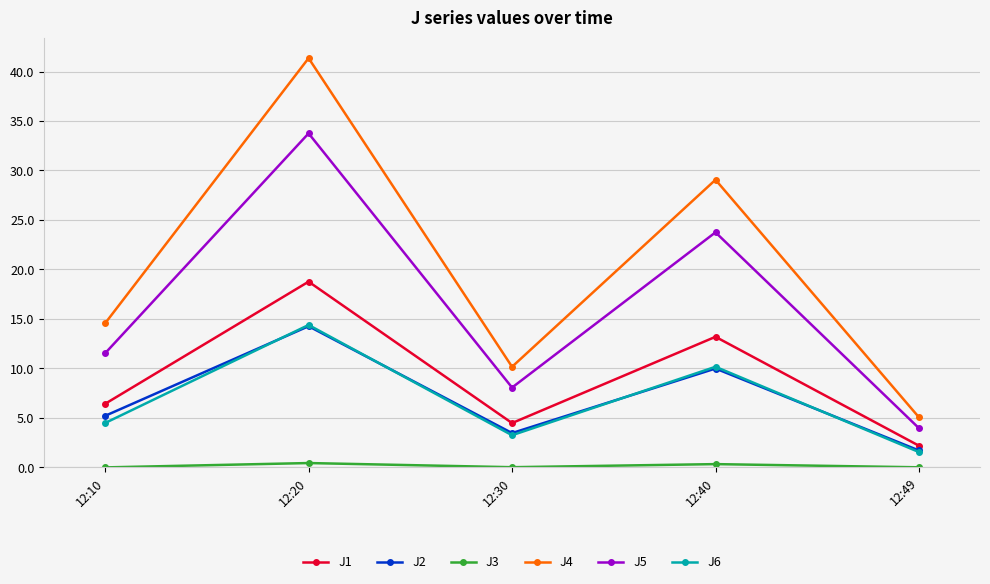

True or false: J6 and J4 cross at least once.

False